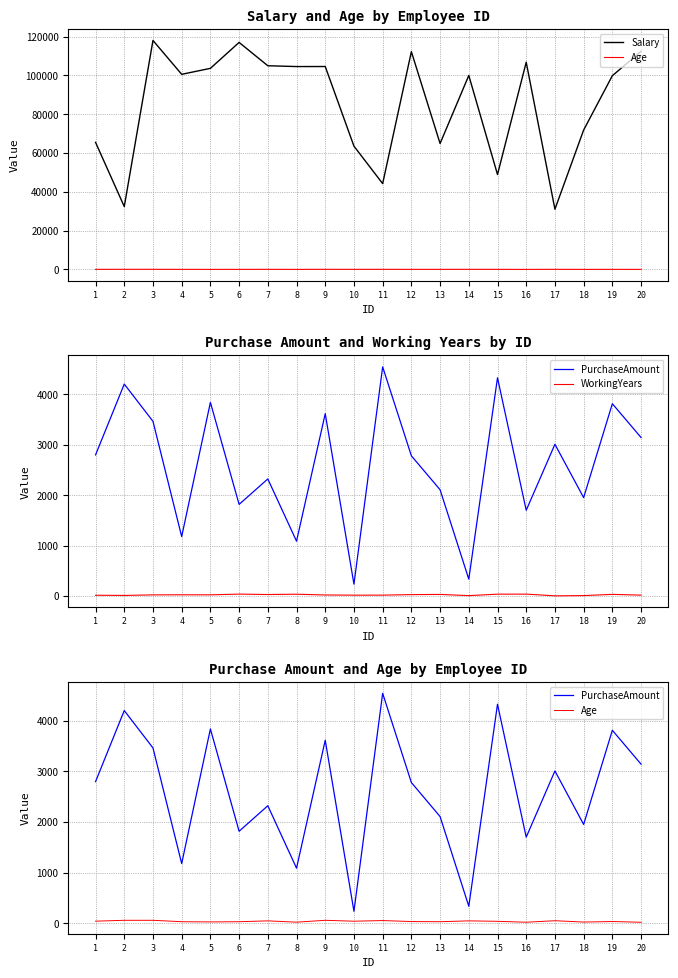

Where is PurchaseAmount nearest to the value 2390?

7